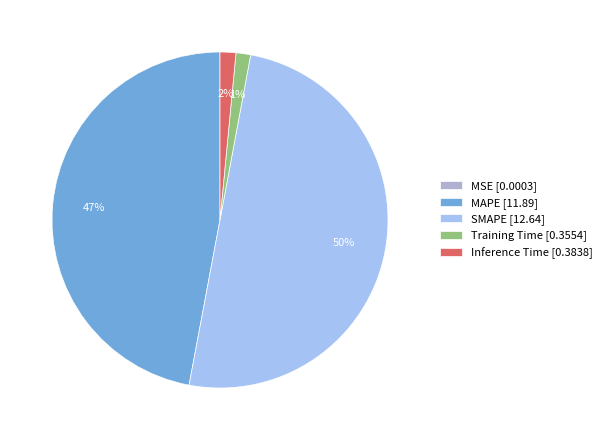

Is Training Time [0.3554] the majority of the pie?

No